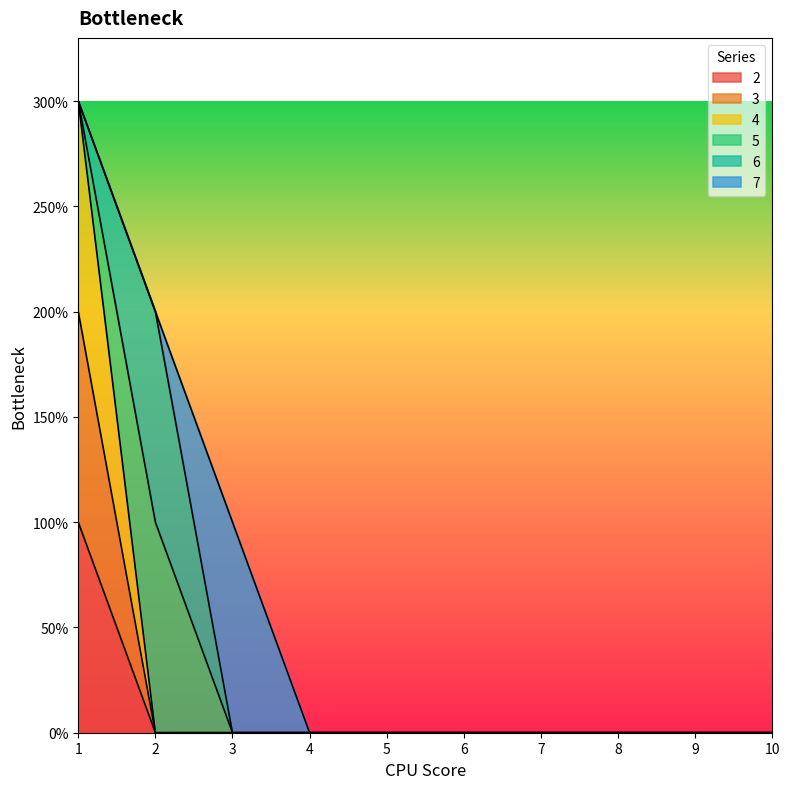

Is it true that 2 equals 0 at 8?

True